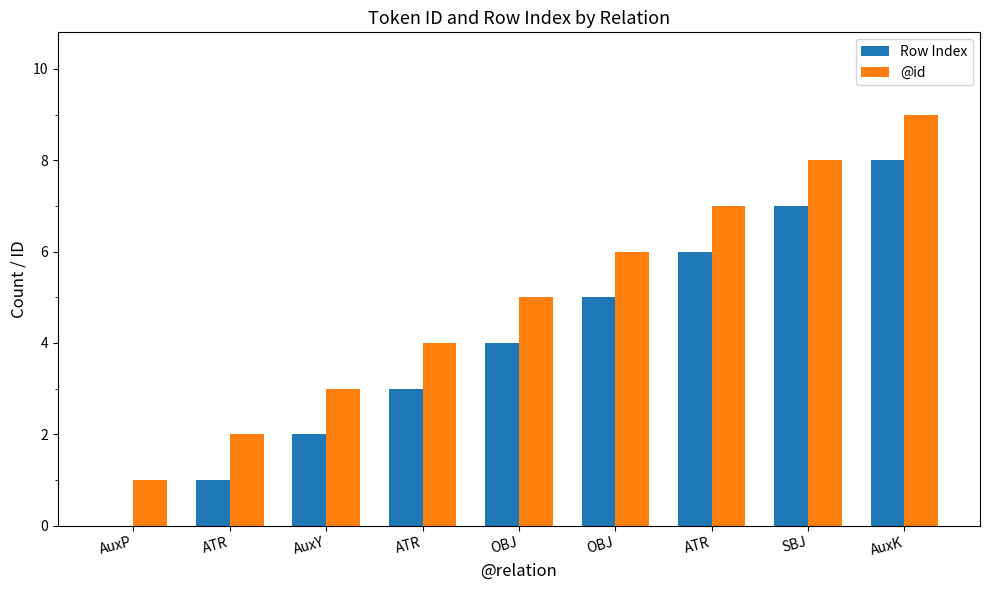

At which label is @id closest to 5?

OBJ